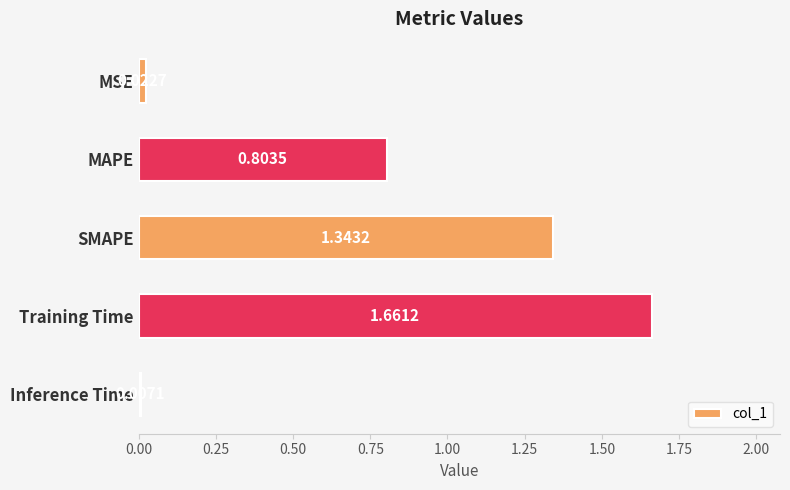

What is the average value?

0.8